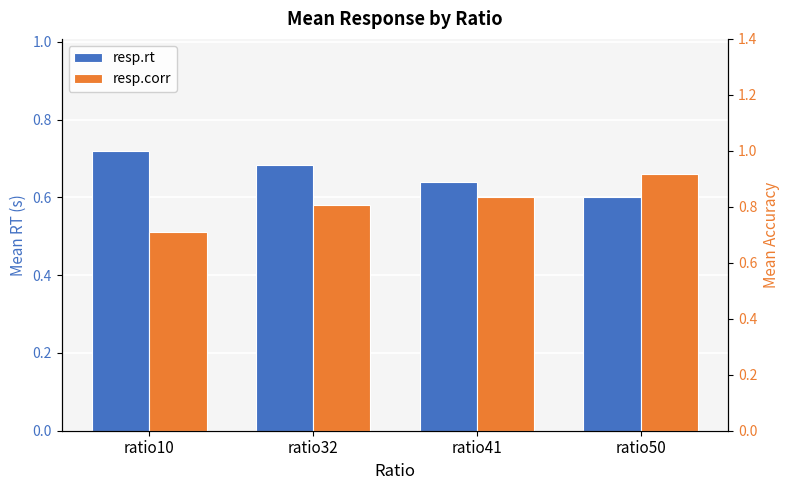

What is the average value of the resp.rt series?

0.7